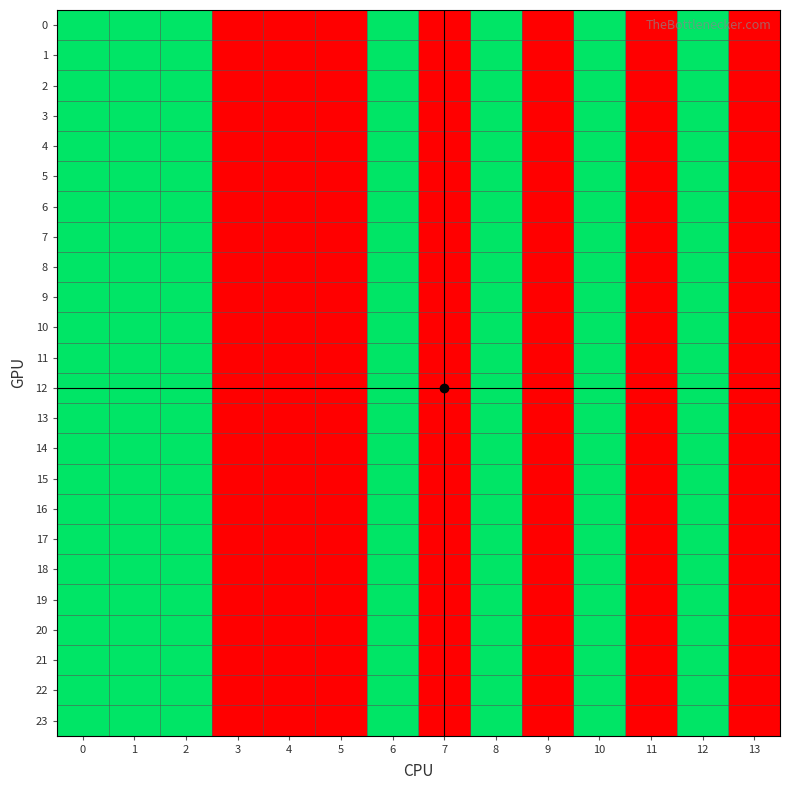

What is the maximum value shown in the chart?

2